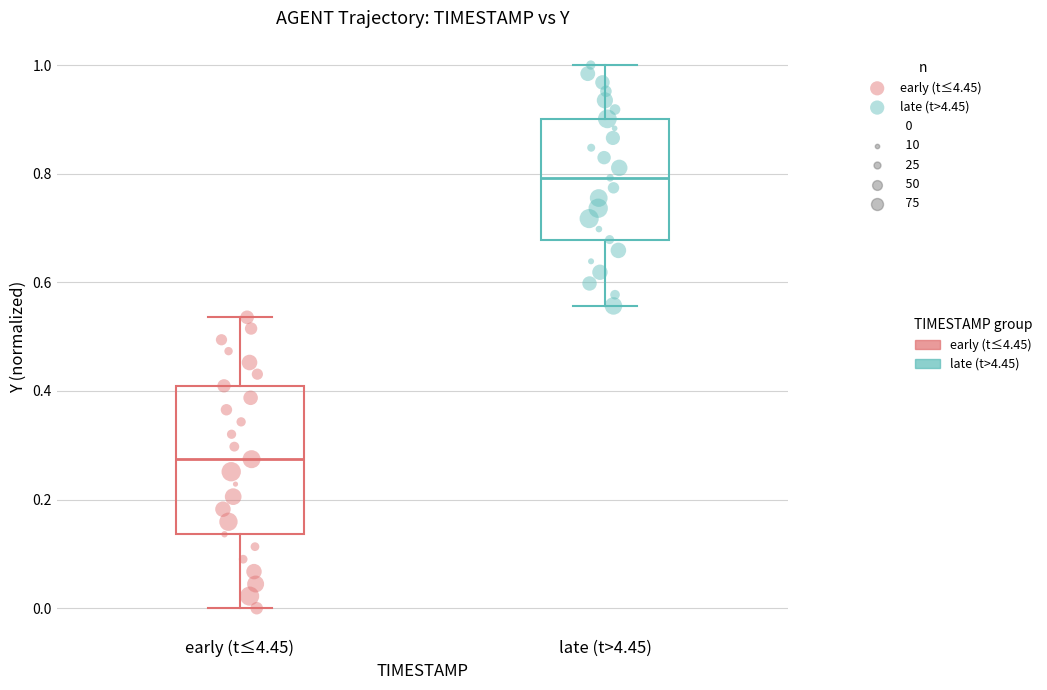

Which series contains the lowest Y value?

early (t≤4.45)